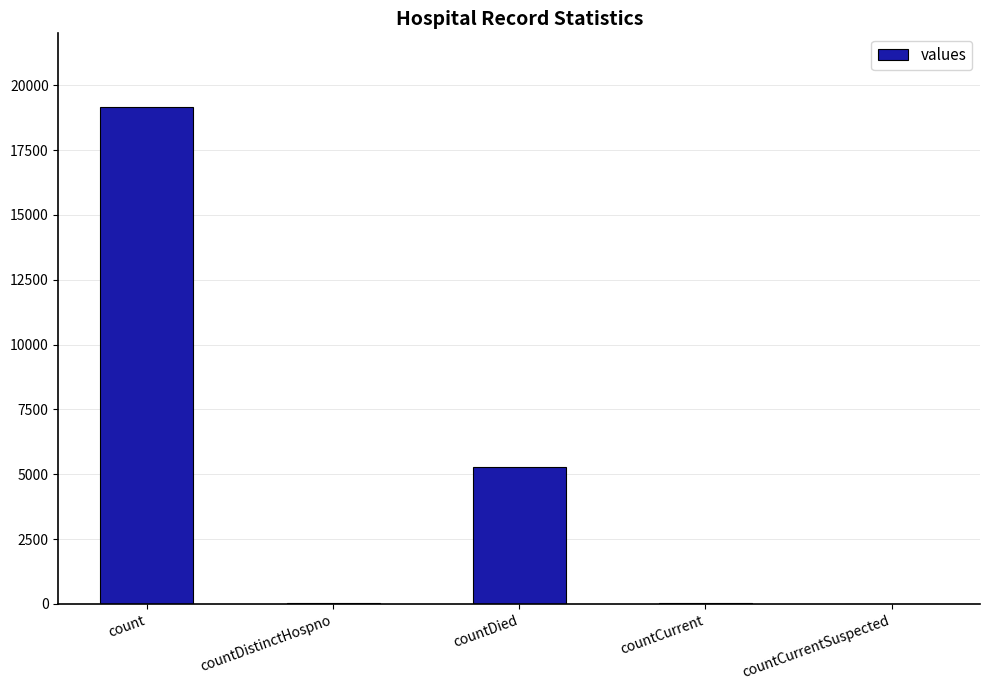

What is the approximate value at count?

19169